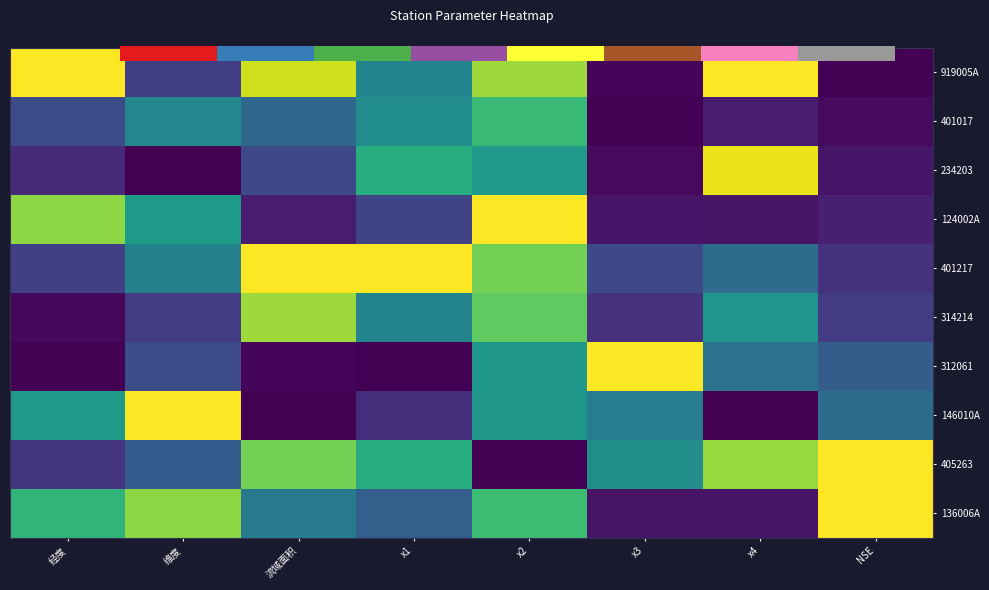

How many categories are shown in the chart?

8